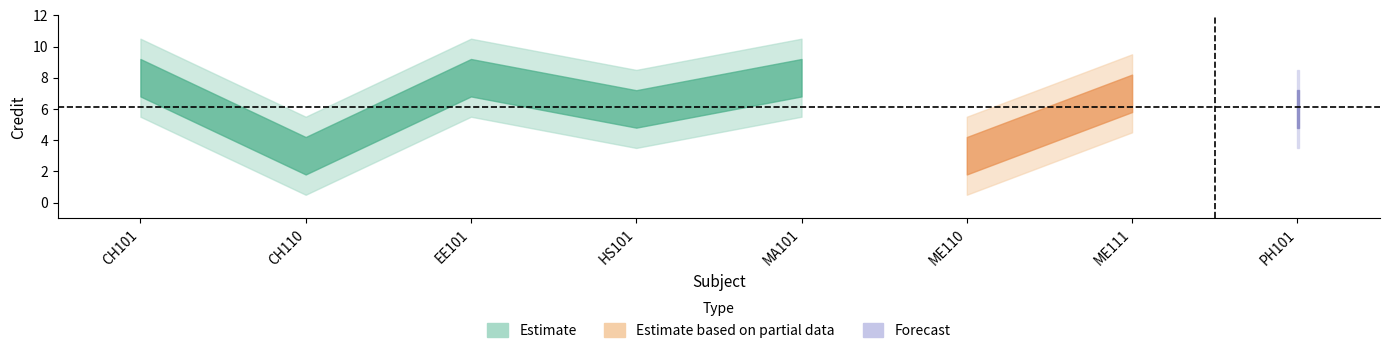

Which has a higher value, HS101 or CH101?

CH101